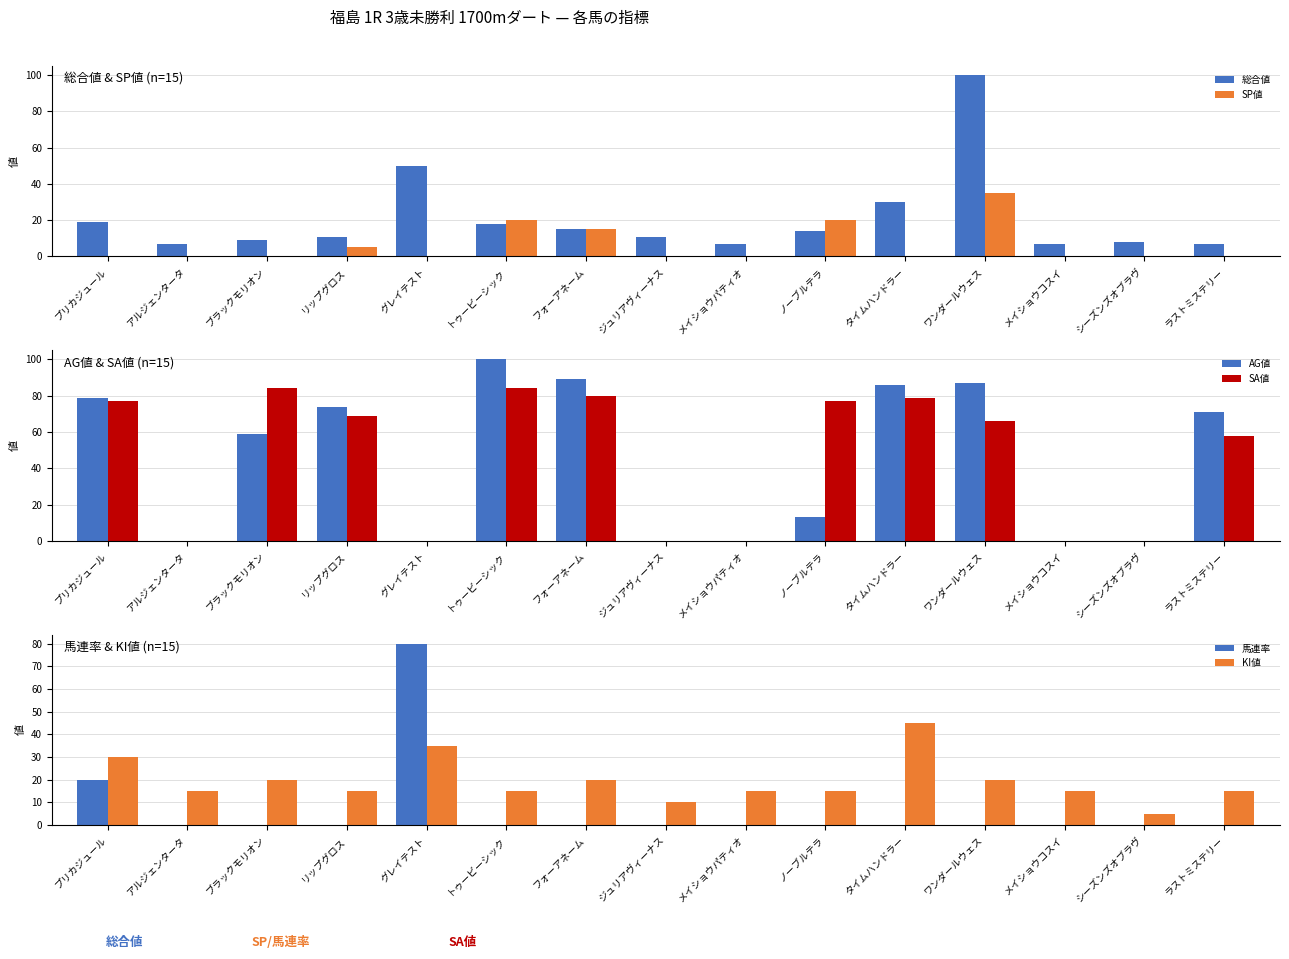

Reading right to left, list all the values displayed in this chart.

総合値: ラストミステリー=7	シーズンズオブラヴ=8	メイショウコスイ=7	ワンダールウェス=100	タイムハンドラー=30	ノーブルテラ=14	メイショウパティオ=7	ジュリアヴィーナス=11	フォーアネーム=15	トゥービーシック=18	グレイテスト=50	リップグロス=11	ブラックモリオン=9	アルジェンタータ=7	プリカジュール=19
SP値: ラストミステリー=0	シーズンズオブラヴ=0	メイショウコスイ=0	ワンダールウェス=35	タイムハンドラー=0	ノーブルテラ=20	メイショウパティオ=0	ジュリアヴィーナス=0	フォーアネーム=15	トゥービーシック=20	グレイテスト=0	リップグロス=5	ブラックモリオン=0	アルジェンタータ=0	プリカジュール=0
AG値: ラストミステリー=71	シーズンズオブラヴ=0	メイショウコスイ=0	ワンダールウェス=87	タイムハンドラー=86	ノーブルテラ=13	メイショウパティオ=0	ジュリアヴィーナス=0	フォーアネーム=89	トゥービーシック=100	グレイテスト=0	リップグロス=74	ブラックモリオン=59	アルジェンタータ=0	プリカジュール=79
SA値: ラストミステリー=58	シーズンズオブラヴ=0	メイショウコスイ=0	ワンダールウェス=66	タイムハンドラー=79	ノーブルテラ=77	メイショウパティオ=0	ジュリアヴィーナス=0	フォーアネーム=80	トゥービーシック=84	グレイテスト=0	リップグロス=69	ブラックモリオン=84	アルジェンタータ=0	プリカジュール=77
馬連率: ラストミステリー=0	シーズンズオブラヴ=0	メイショウコスイ=0	ワンダールウェス=0	タイムハンドラー=0	ノーブルテラ=0	メイショウパティオ=0	ジュリアヴィーナス=0	フォーアネーム=0	トゥービーシック=0	グレイテスト=80	リップグロス=0	ブラックモリオン=0	アルジェンタータ=0	プリカジュール=20
KI値: ラストミステリー=15	シーズンズオブラヴ=5	メイショウコスイ=15	ワンダールウェス=20	タイムハンドラー=45	ノーブルテラ=15	メイショウパティオ=15	ジュリアヴィーナス=10	フォーアネーム=20	トゥービーシック=15	グレイテスト=35	リップグロス=15	ブラックモリオン=20	アルジェンタータ=15	プリカジュール=30